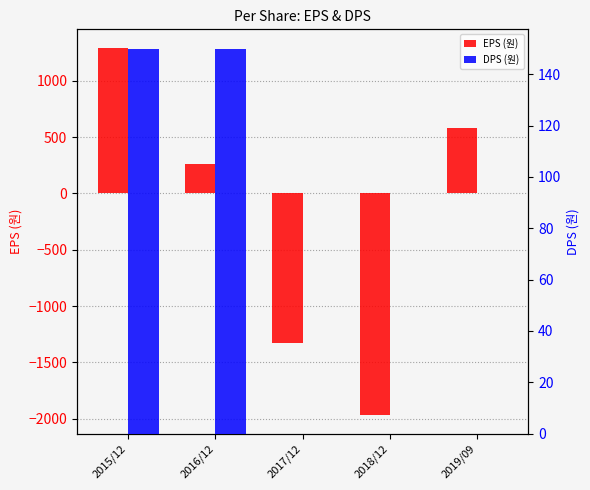

List the series in order of their overall mean, highest first.

DPS (원), EPS (원)